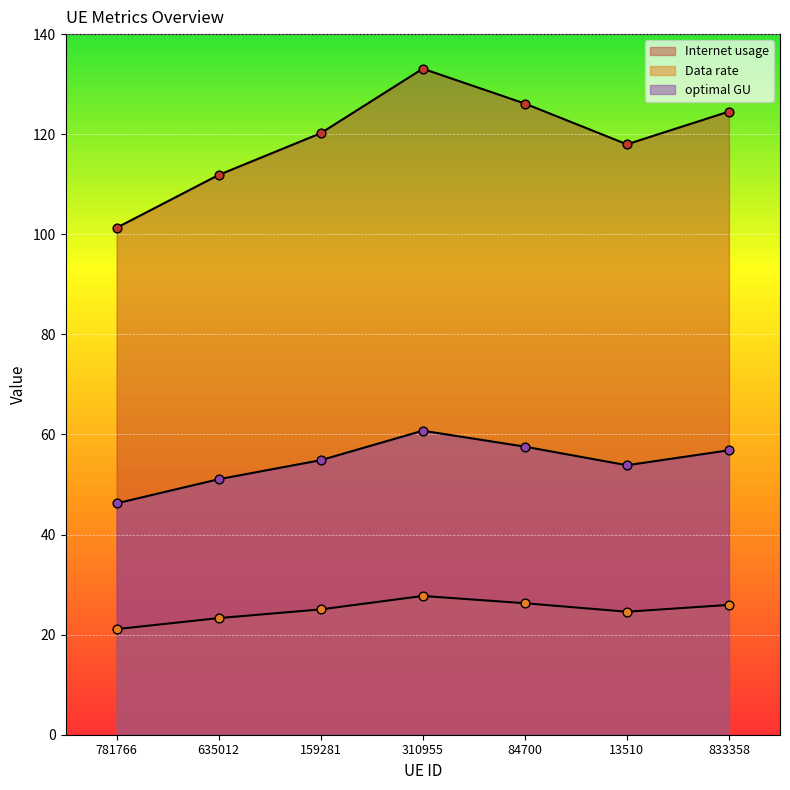

At which category is the sum across all series the highest?

310955